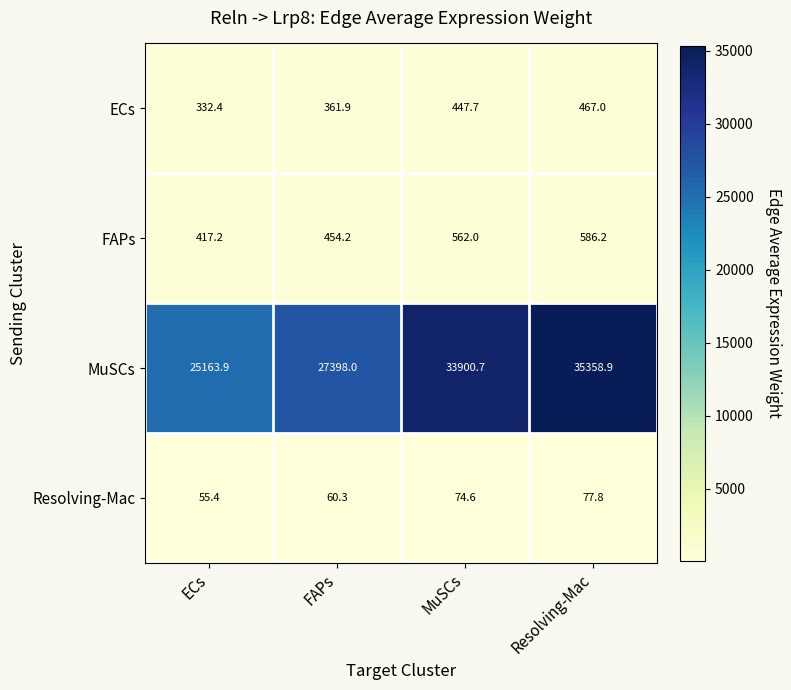

What is the total value across all series at MuSCs?

34985.0